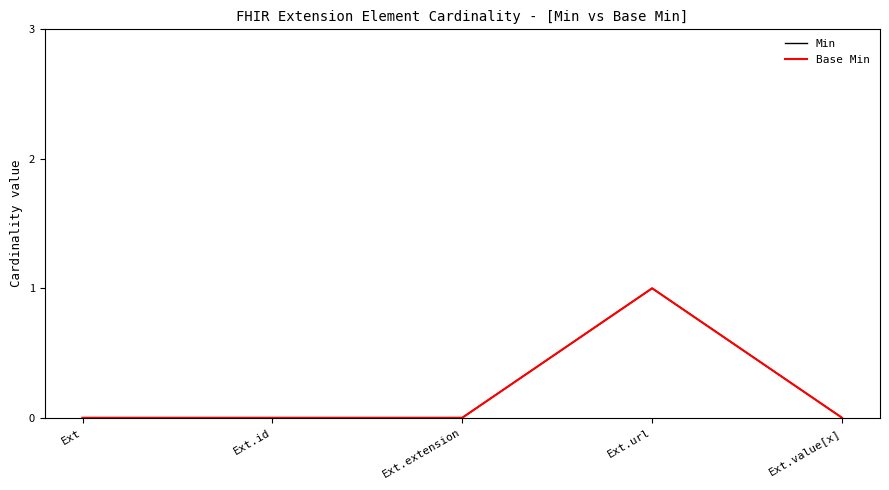

Reading left to right, list all the values displayed in this chart.

Min: Ext=0	Ext.id=0	Ext.extension=0	Ext.url=1	Ext.value[x]=0
Base Min: Ext=0	Ext.id=0	Ext.extension=0	Ext.url=1	Ext.value[x]=0